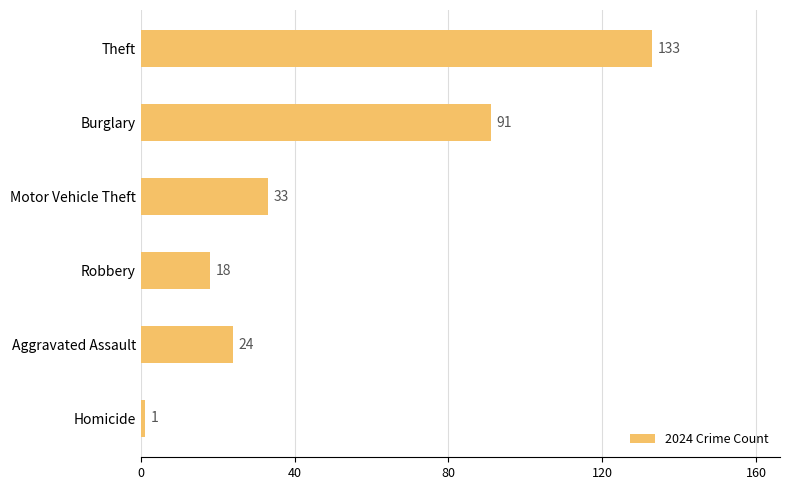

How many bars are there in total?

6